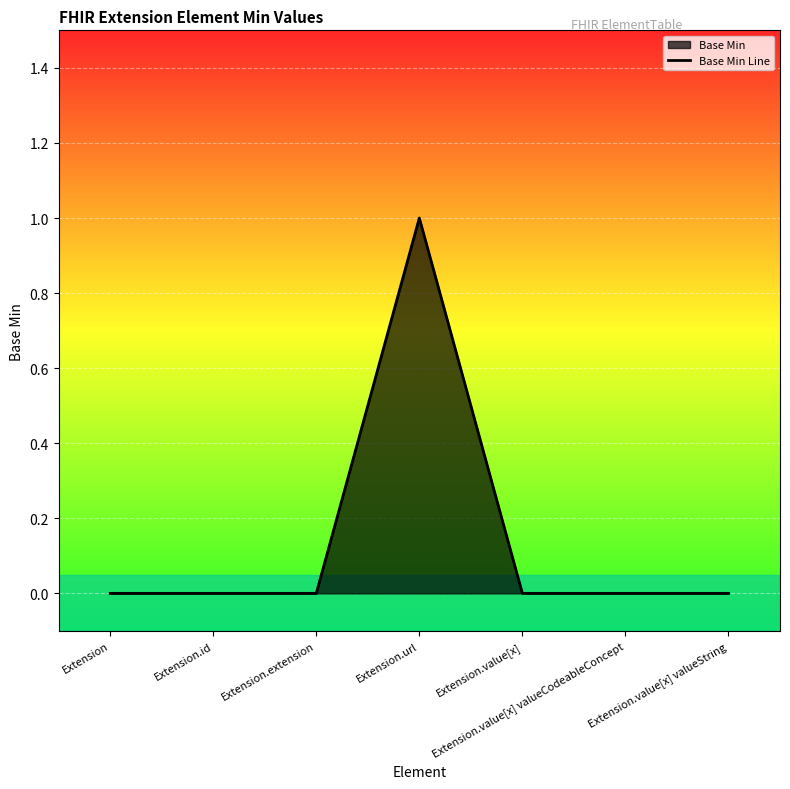

What is the difference between the maximum and minimum values?

1